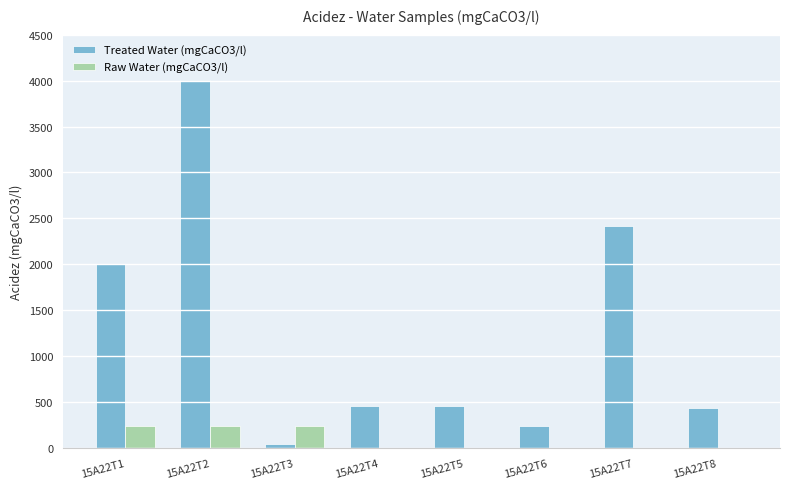

What is the maximum value for Treated Water (mgCaCO3/l)?

4003.2